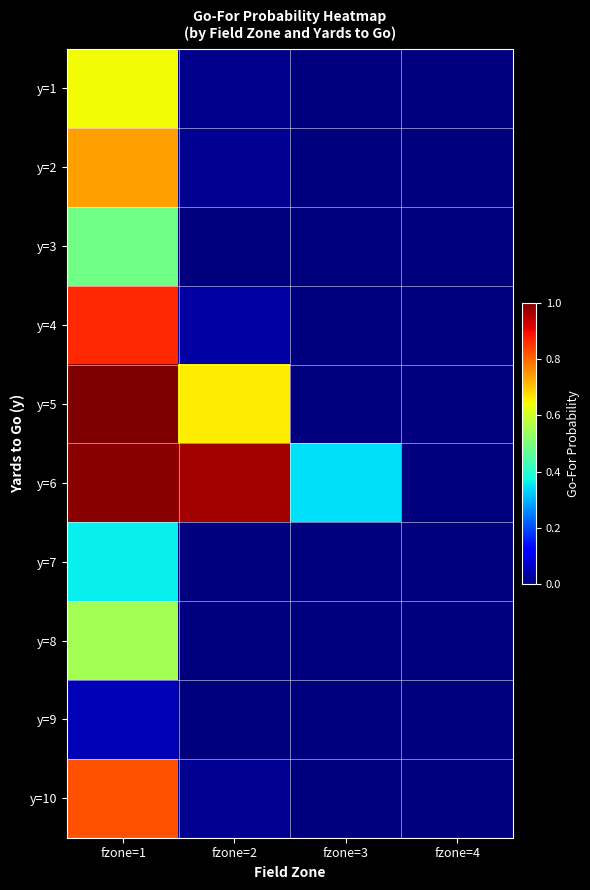

What is the difference between the highest and lowest values at fzone=1?

1.0